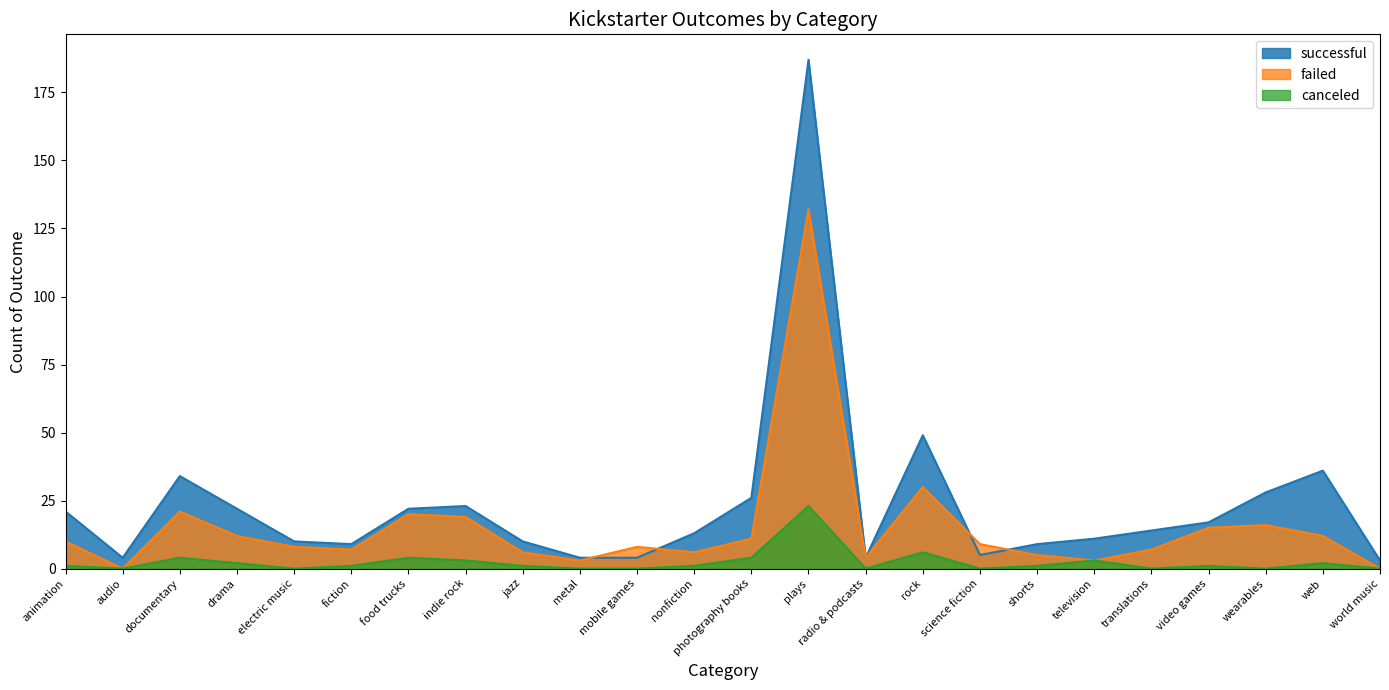

At which label is canceled closest to 11?

rock